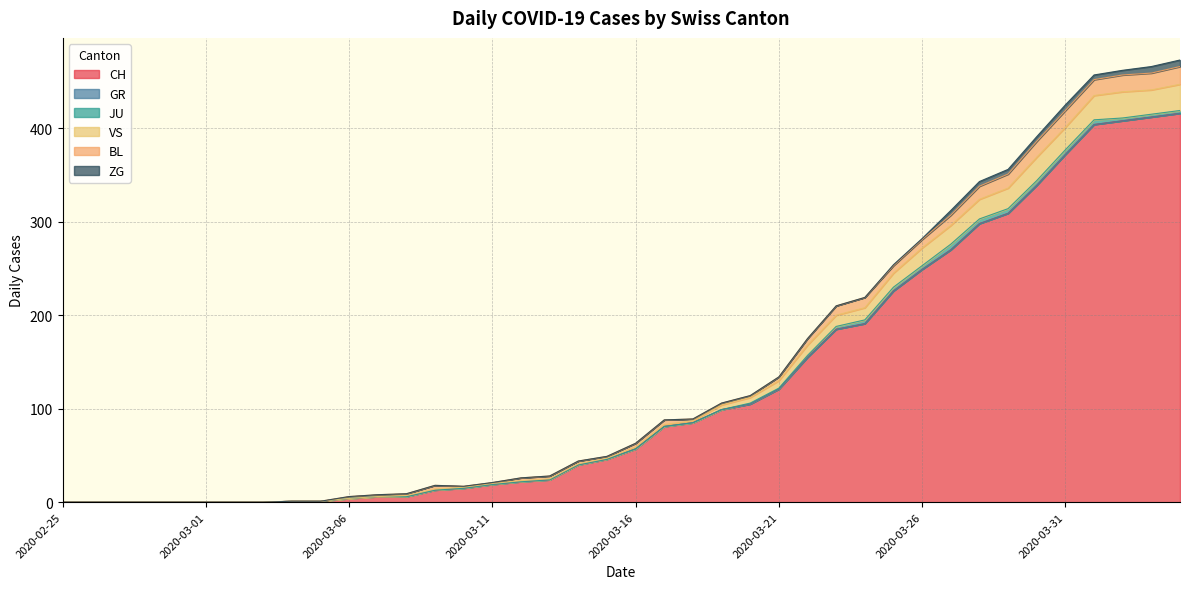

What is the maximum value shown in the chart?

416